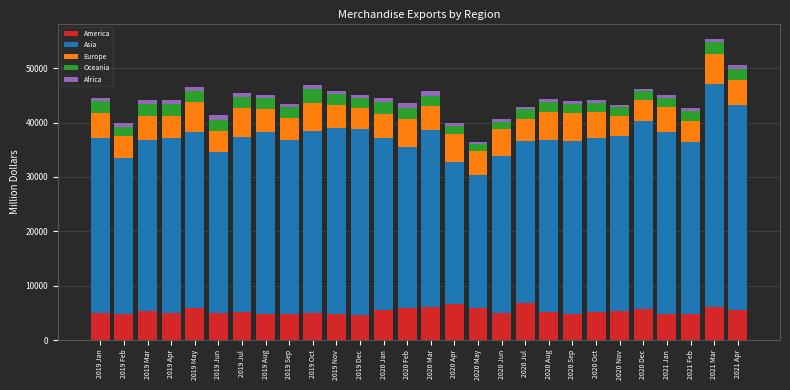

At which category is the sum across all series the highest?

2021 Mar